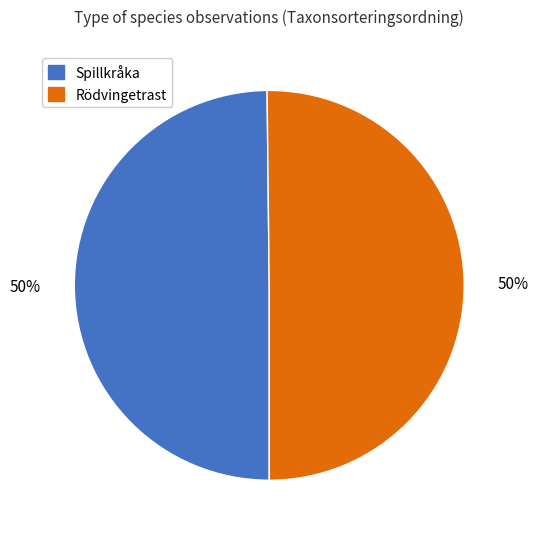

True or false: Rödvingetrast accounts for 60% of the total.

False